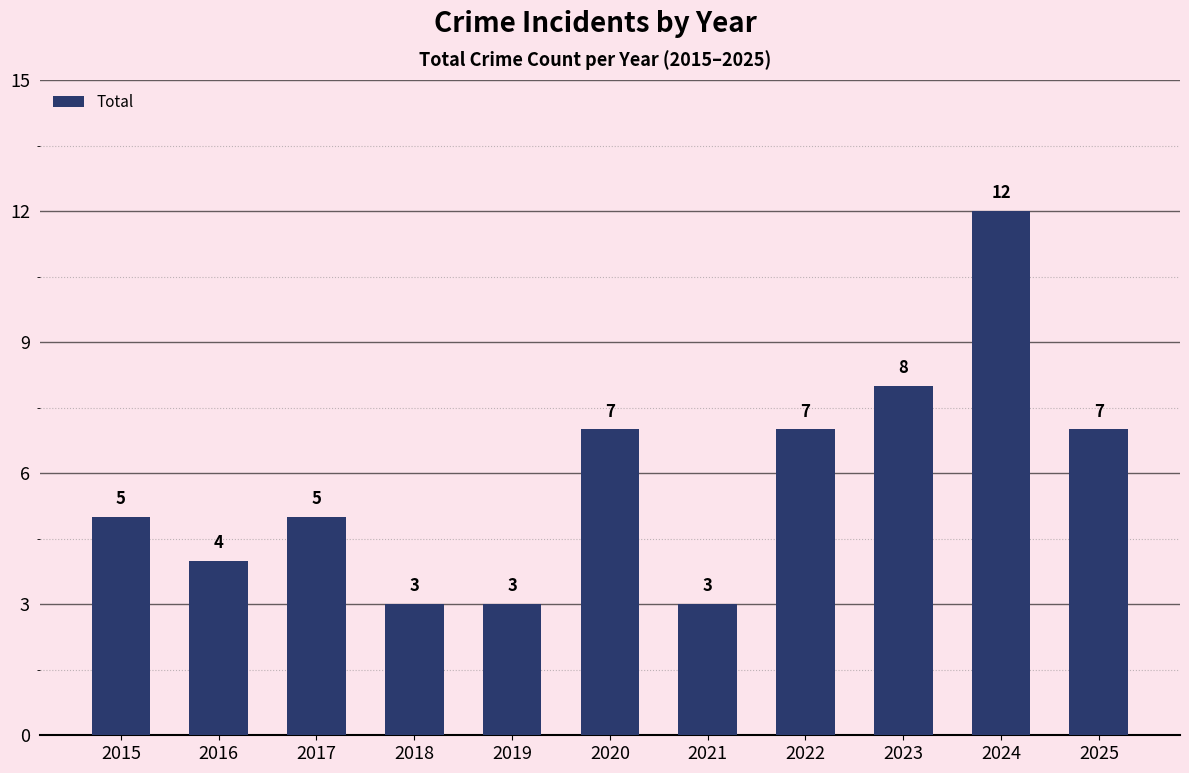

What is the approximate value at 2018?

3